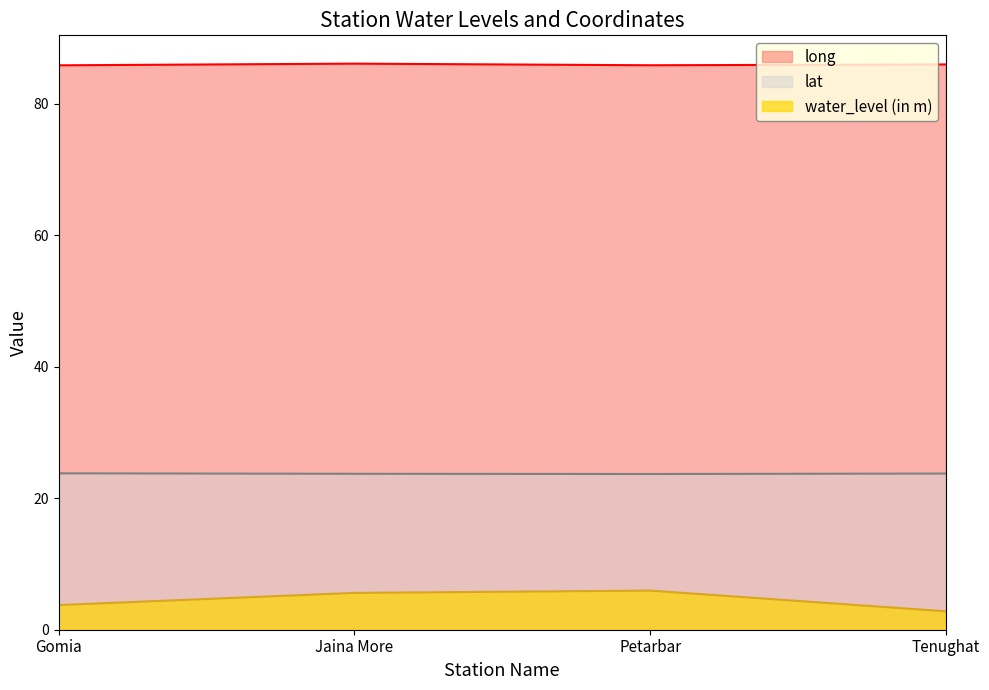

At which label is lat closest to 23?

Petarbar